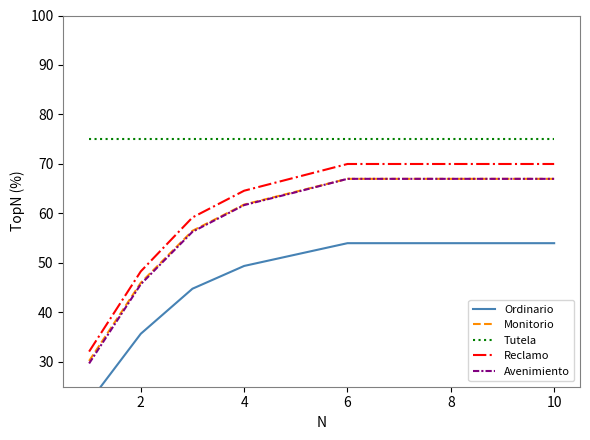

True or false: Reclamo and Tutela intersect in this chart.

False